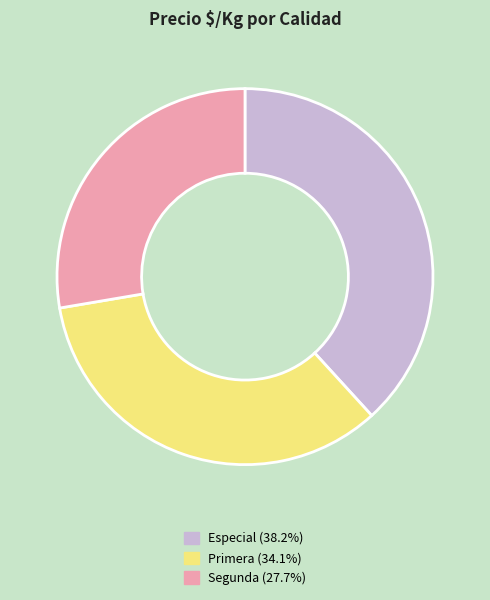

Which category has the biggest portion of the pie?

Especial